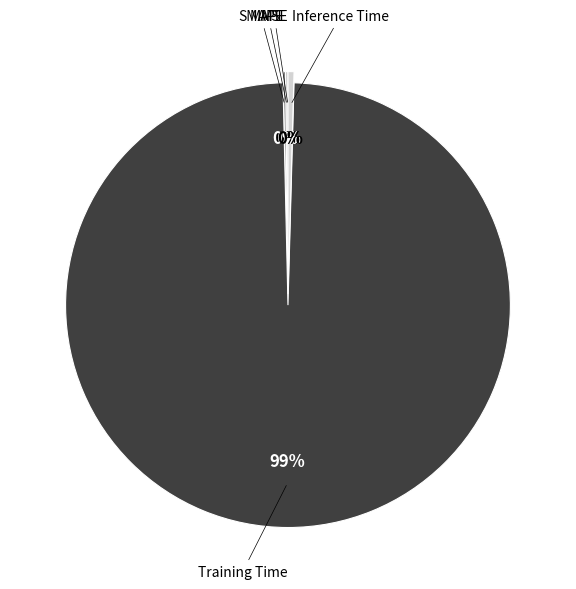

What is the majority slice?

Training Time